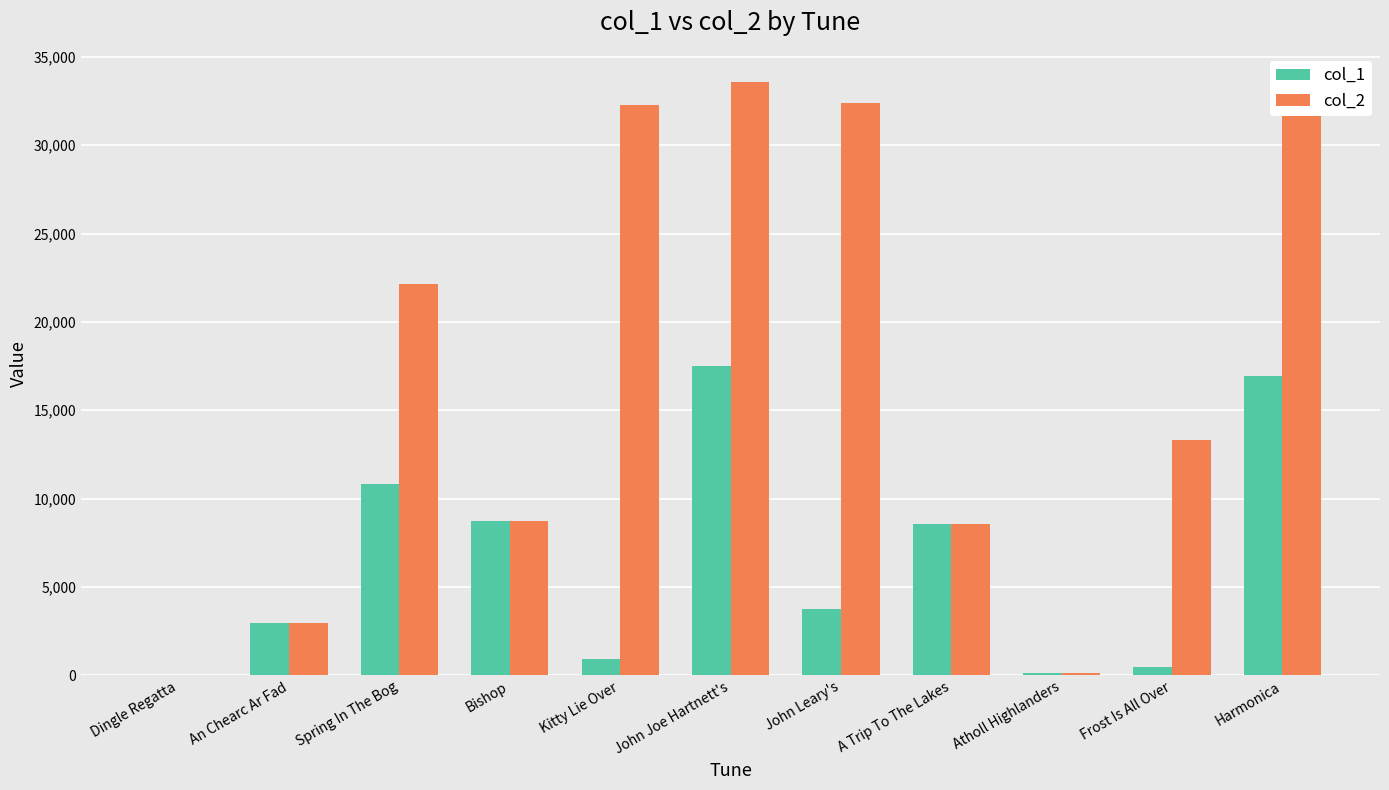

Which category has the highest value across all series?

John Joe Hartnett's